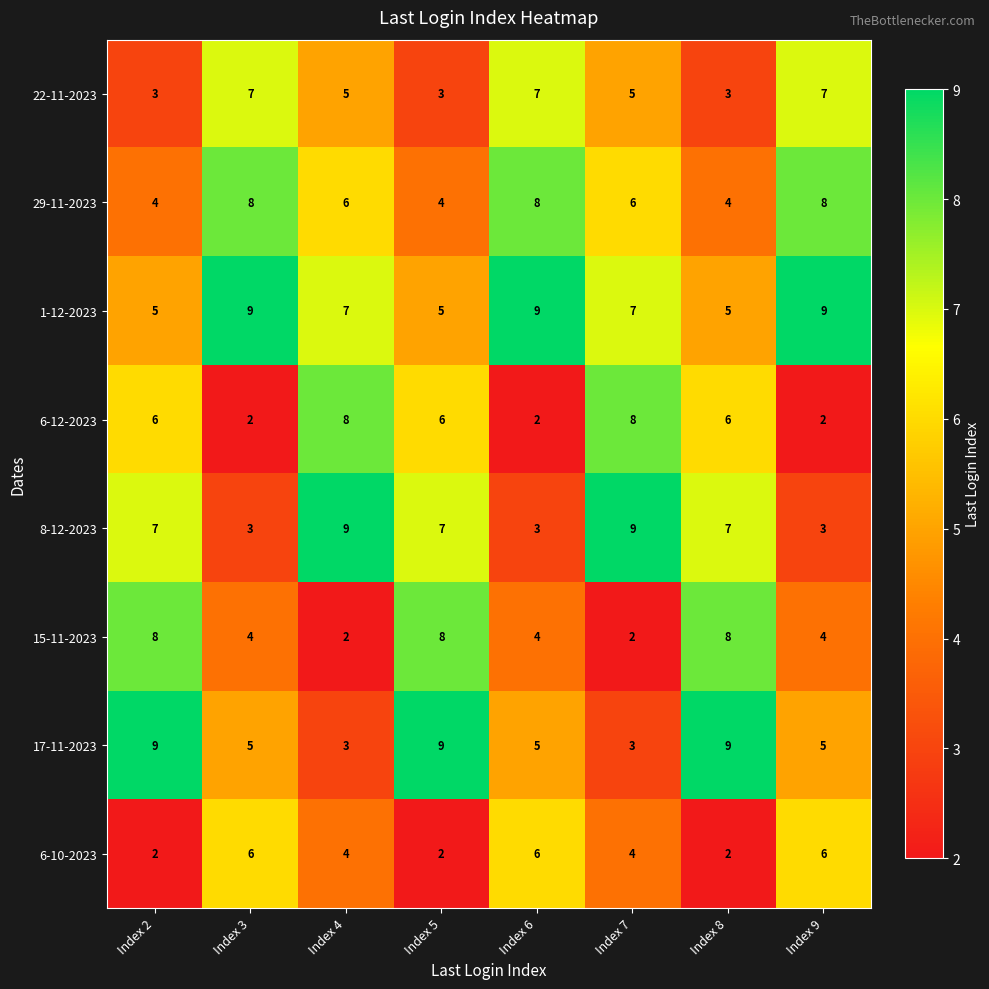

At which label does 6-10-2023 first exceed 4?

Index 3